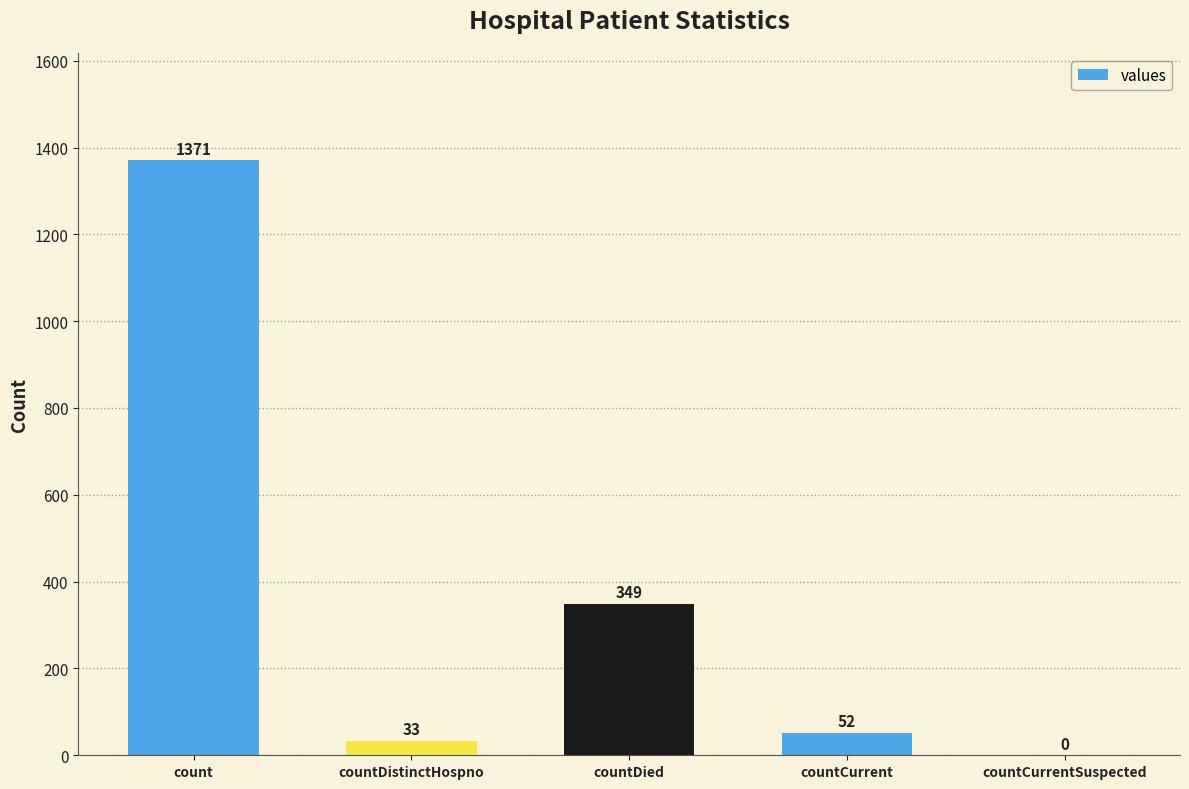

What is the sum of the values at countCurrentSuspected and count?

1371